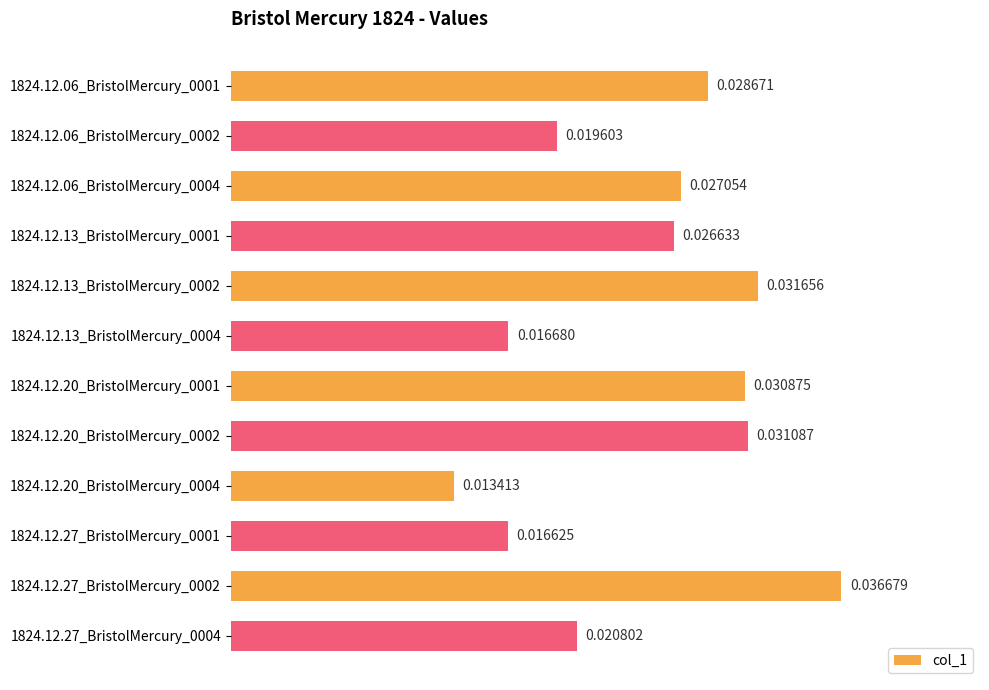

Rank the categories by value from highest to lowest.

1824.12.27_BristolMercury_0002, 1824.12.13_BristolMercury_0002, 1824.12.20_BristolMercury_0002, 1824.12.20_BristolMercury_0001, 1824.12.06_BristolMercury_0001, 1824.12.06_BristolMercury_0004, 1824.12.13_BristolMercury_0001, 1824.12.27_BristolMercury_0004, 1824.12.06_BristolMercury_0002, 1824.12.13_BristolMercury_0004, 1824.12.27_BristolMercury_0001, 1824.12.20_BristolMercury_0004